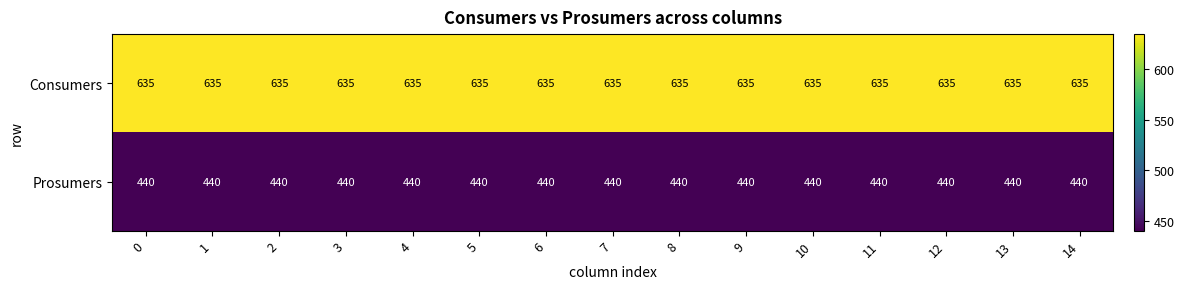

At how many categories does at least one series exceed 443?

15